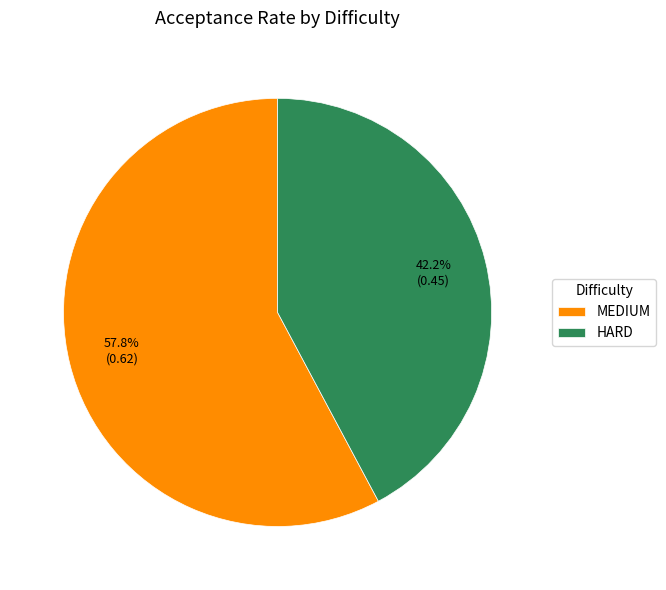

Is there any slice that represents more than half of the pie?

Yes